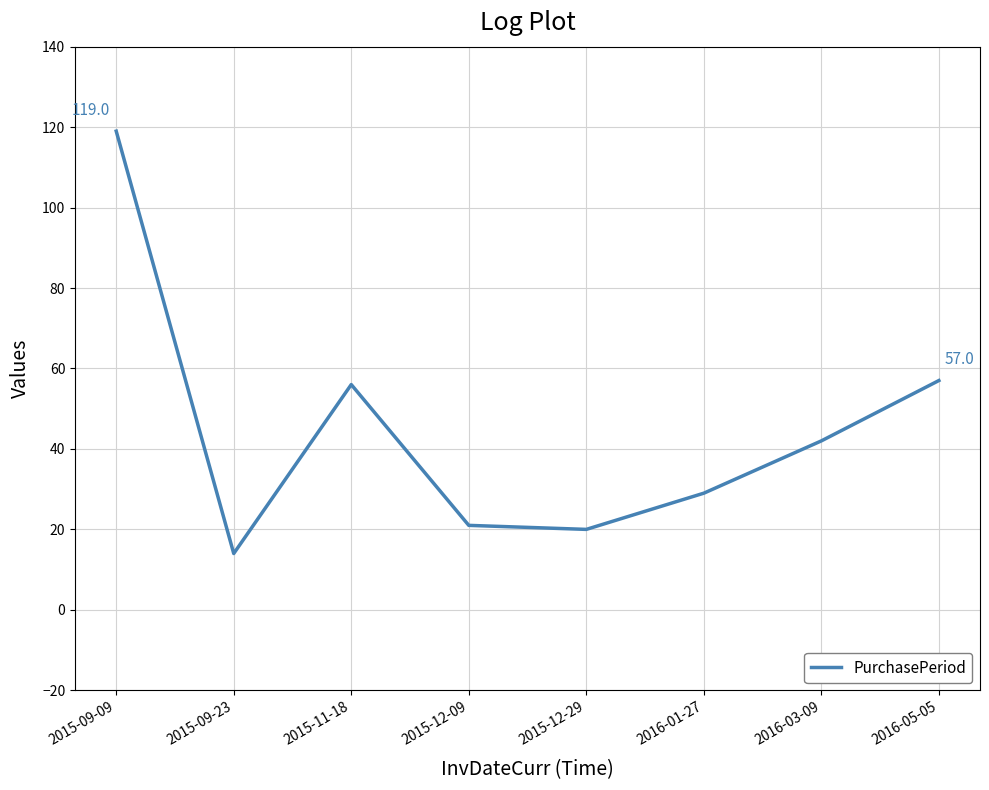

Where is the first local minimum?

2015-09-23